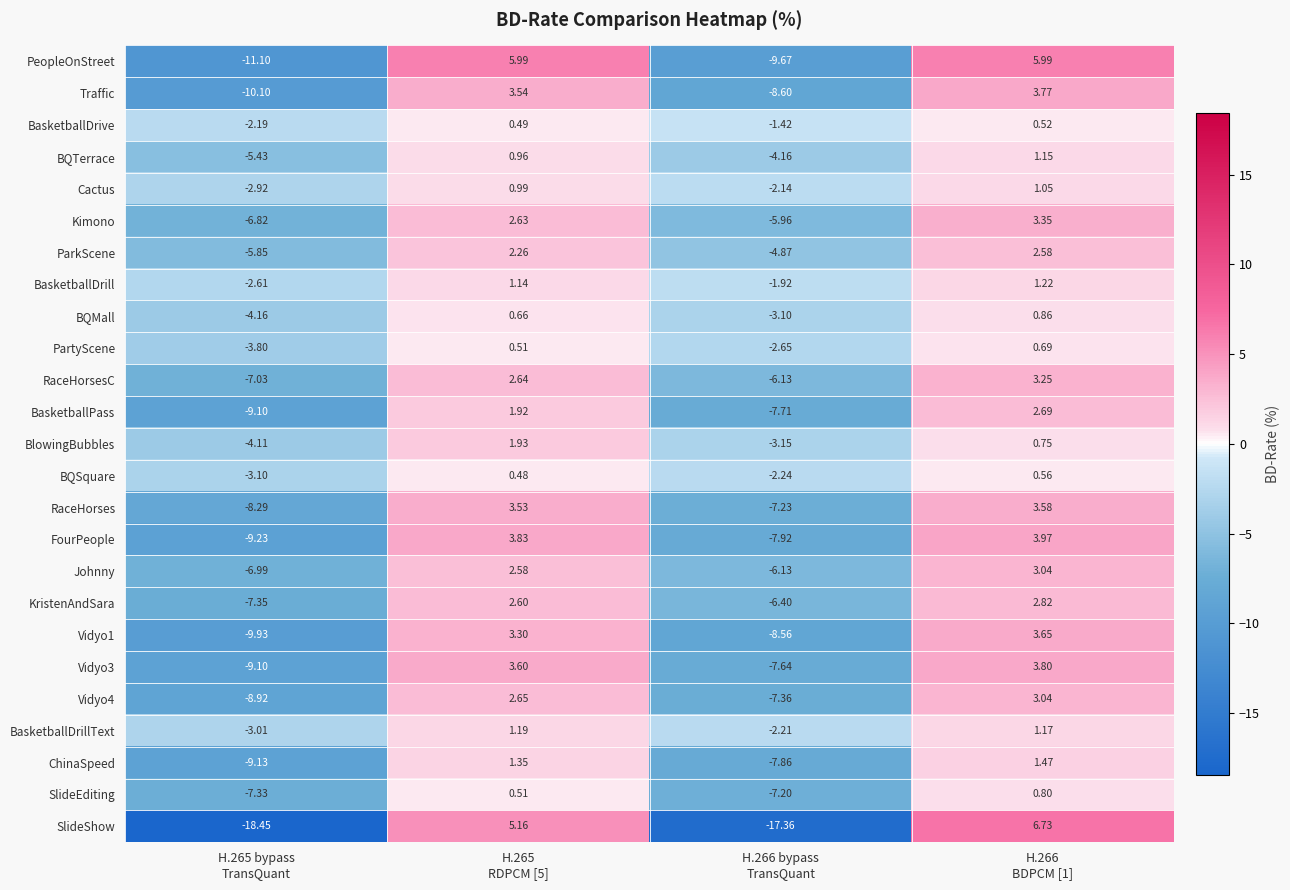

Which series has the largest range (max minus min)?

SlideShow